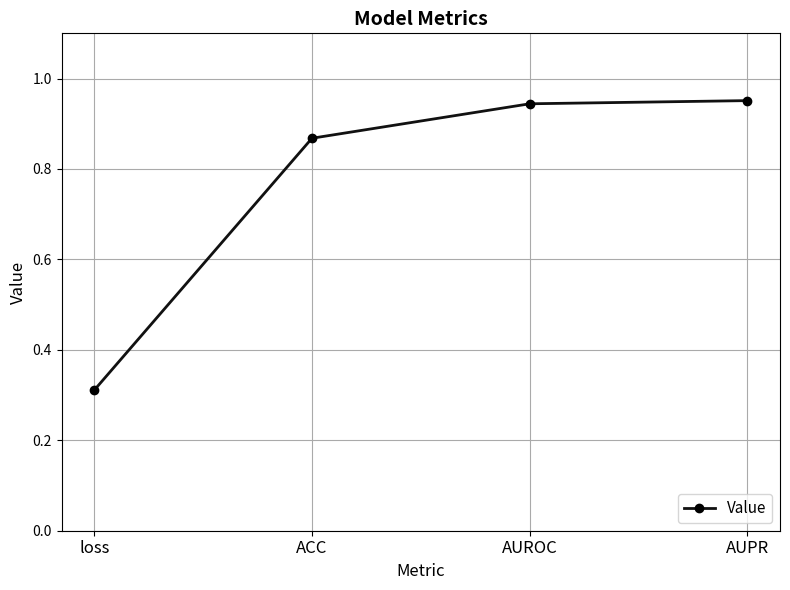

What is the label of the 2nd point from the left?

ACC